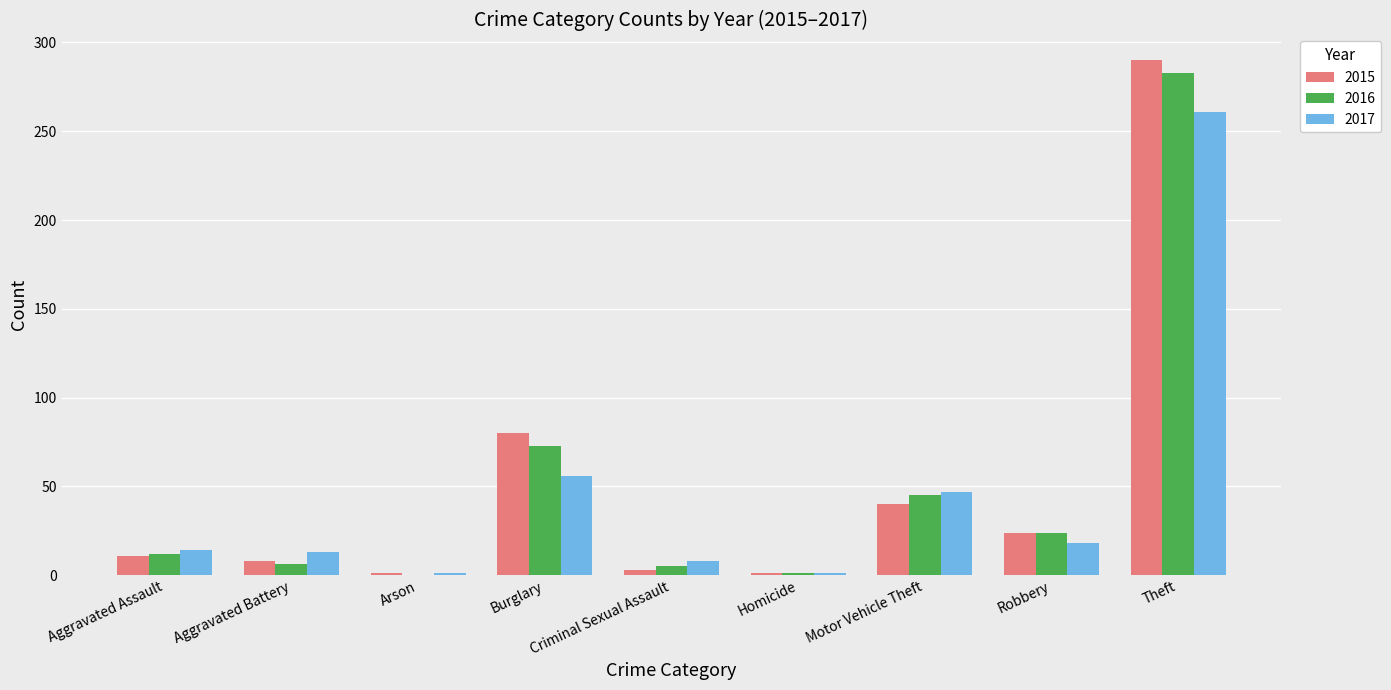

The value of 2015 at Burglary is 80. True or false?

True